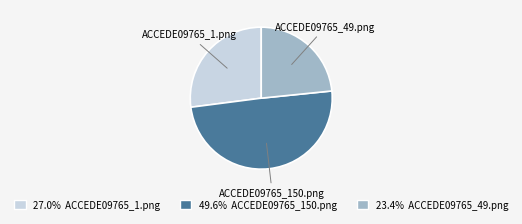

Which category has the biggest portion of the pie?

ACCEDE09765_150.png